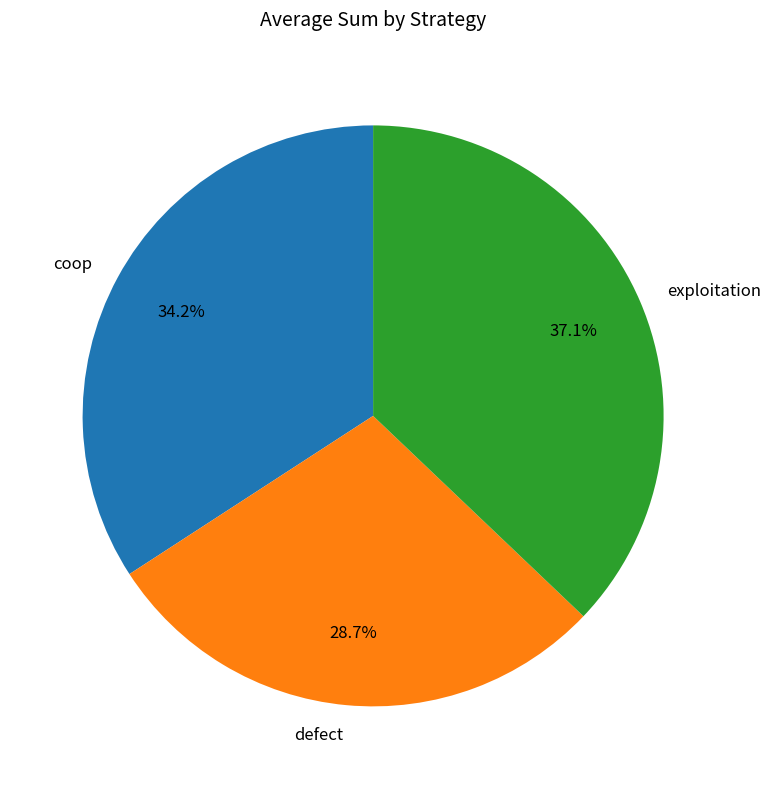

Does coop represent more than half of the total?

No